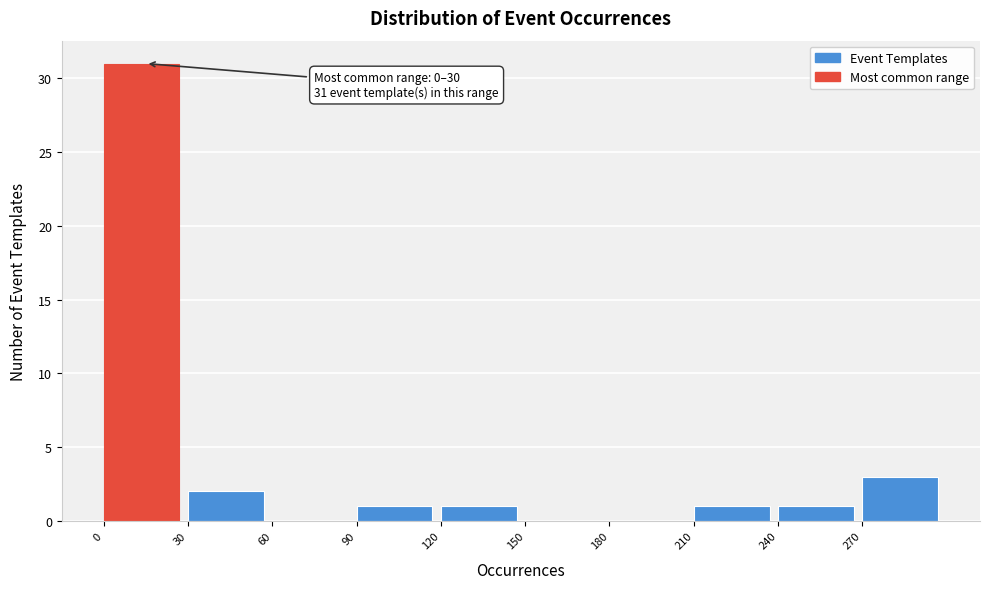

Which range on the x-axis has the tallest bar?

0 to 30